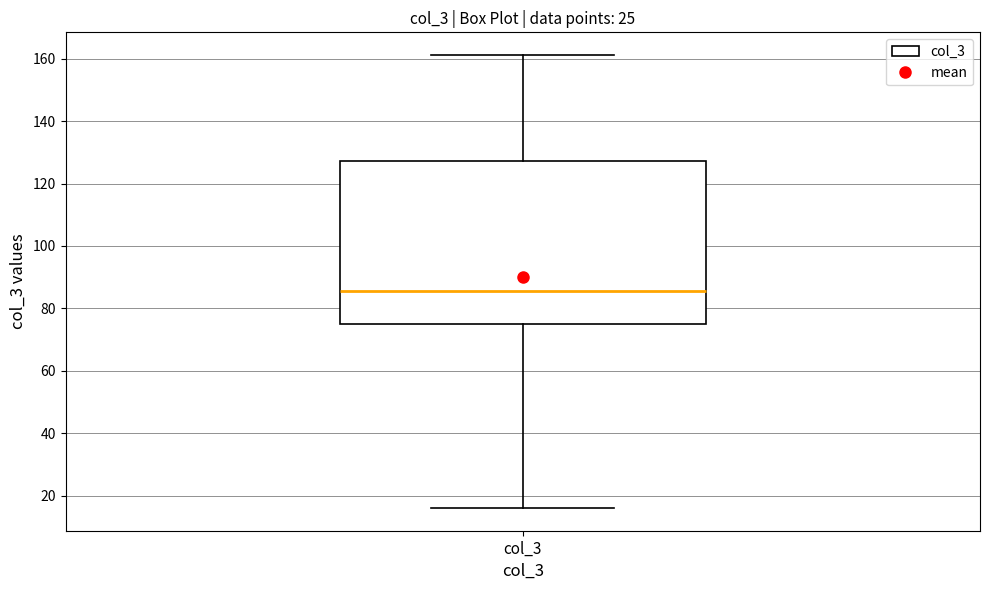

Transcribe this box plot: give where the median line is, the range the box spans, and where the two whiskers end, as read against the y-axis. The values are not printed on the chart, so give them approximately, as read against the axis.

median 86, box 74 to 128, whiskers 16 to 162